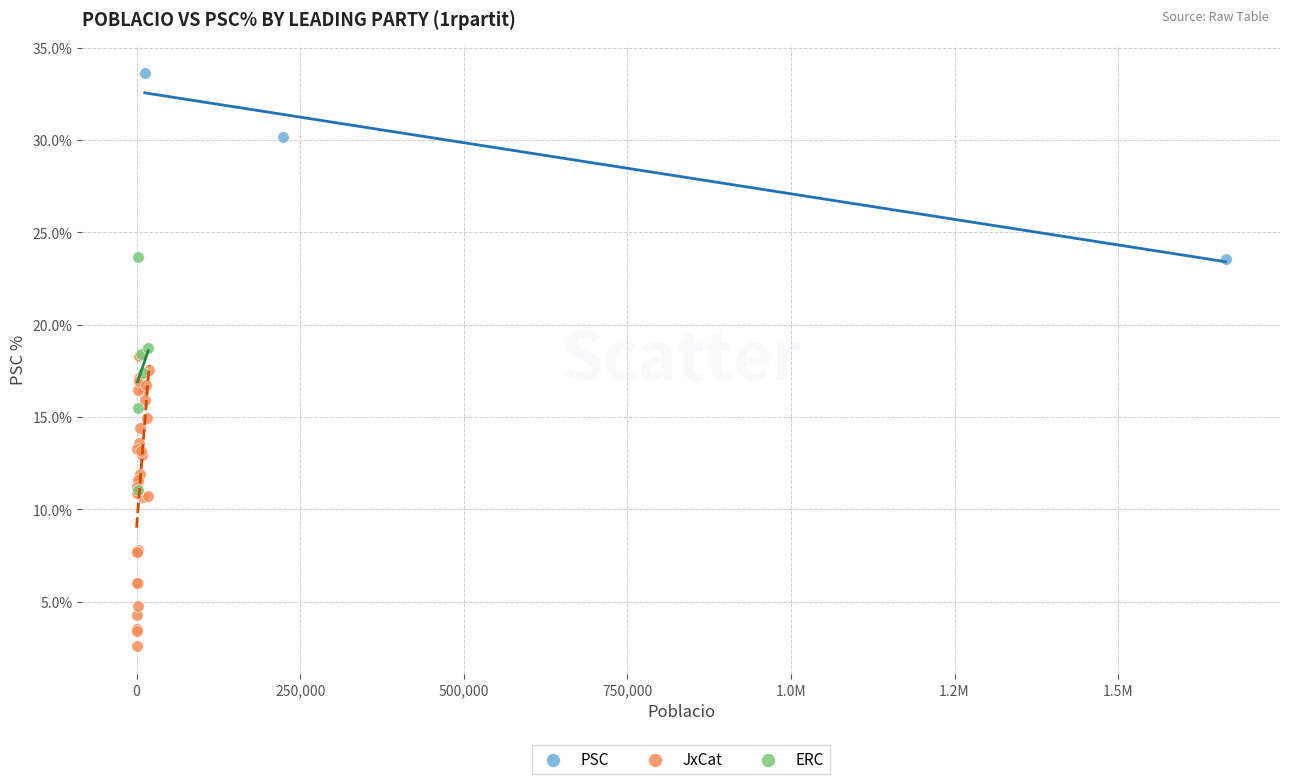

Which series has the widest spread of Y values?

JxCat